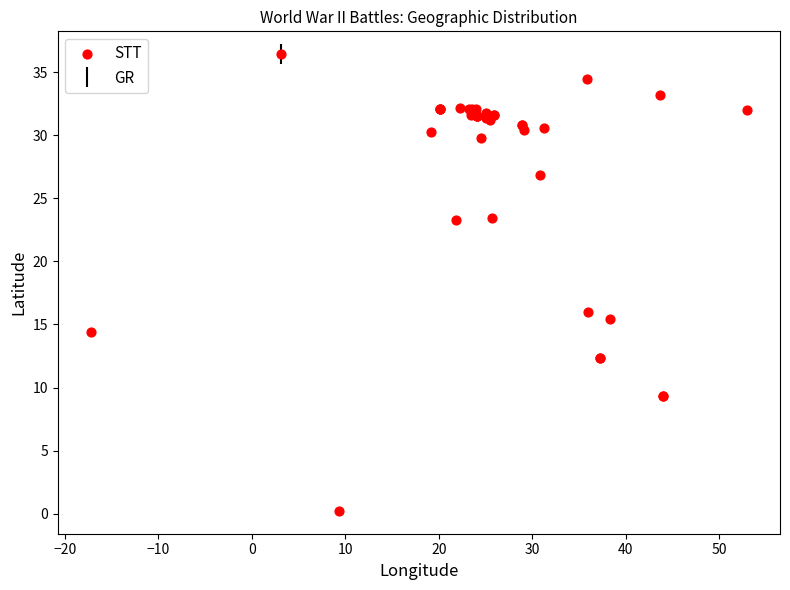

What Y value in the scatter plot is closest to 18?

16.0